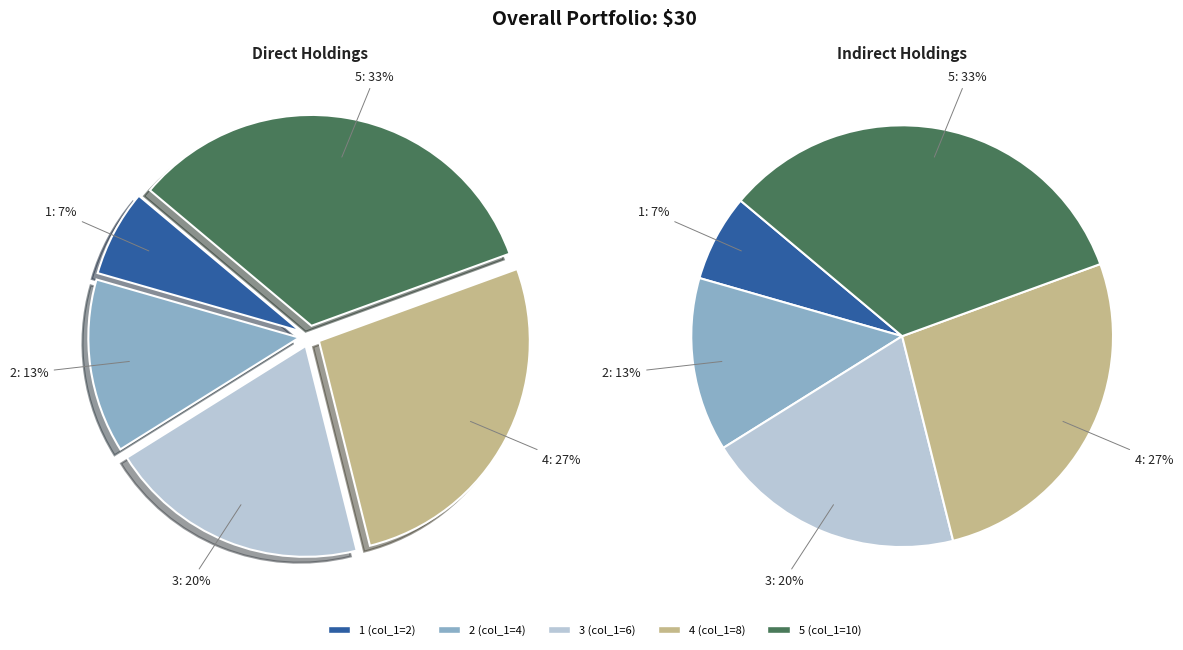

Is there a majority slice in this chart?

No